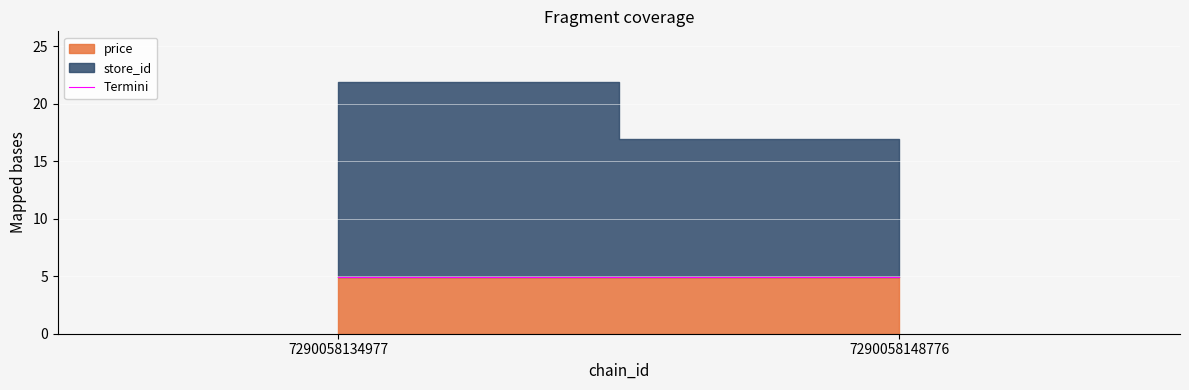

Reading left to right, what are all the values shown in this chart?

store_id: 17.0	12.0
price: 4.9	4.9